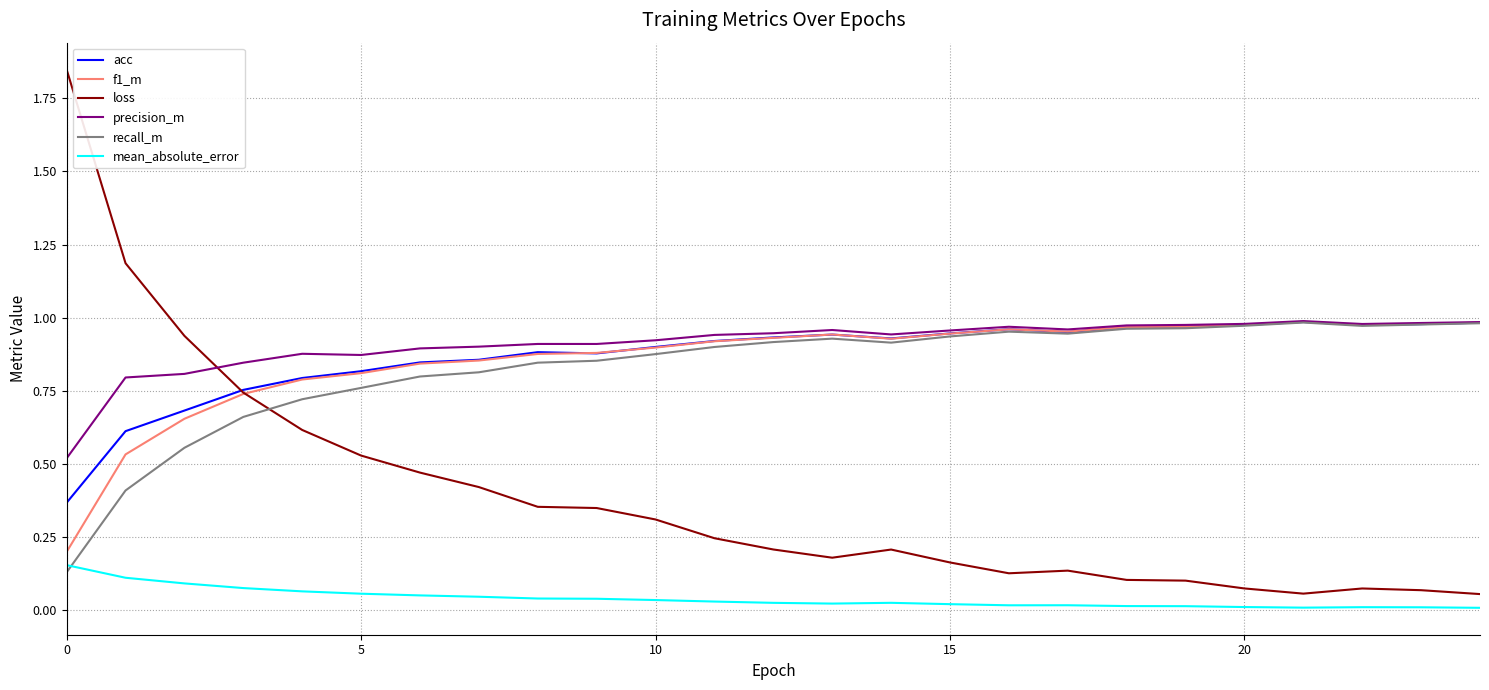

True or false: acc and mean_absolute_error cross at least once.

False